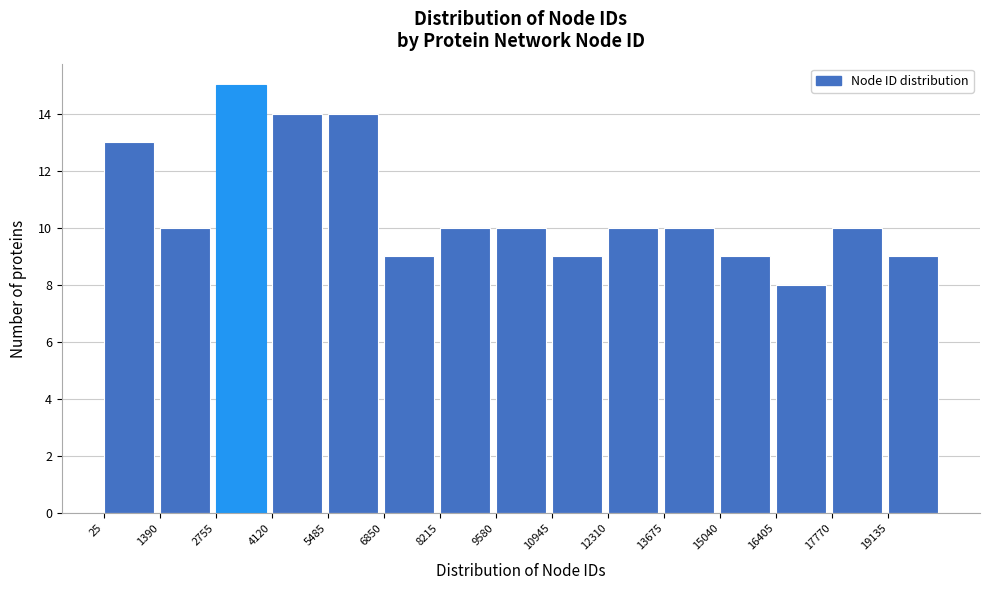

Which range on the x-axis has the tallest bar?

2800 to 4200